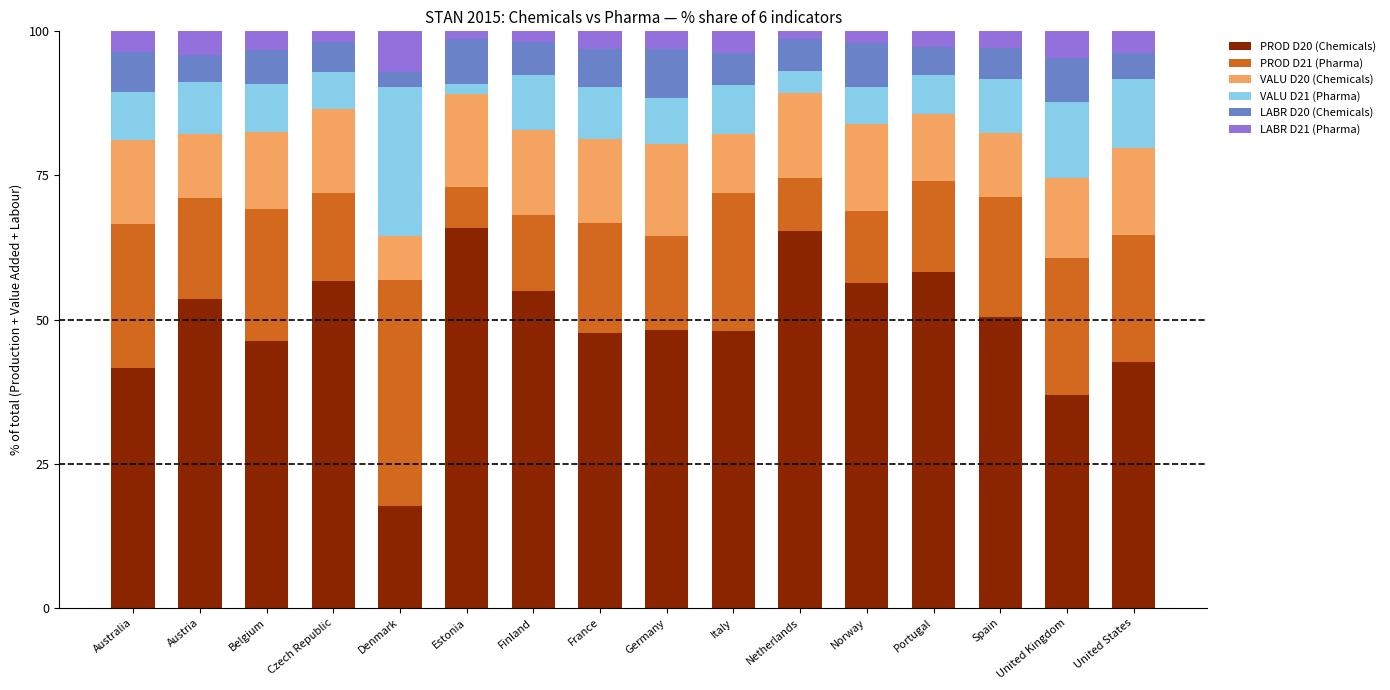

What is the total value across all series at Australia?

100.0